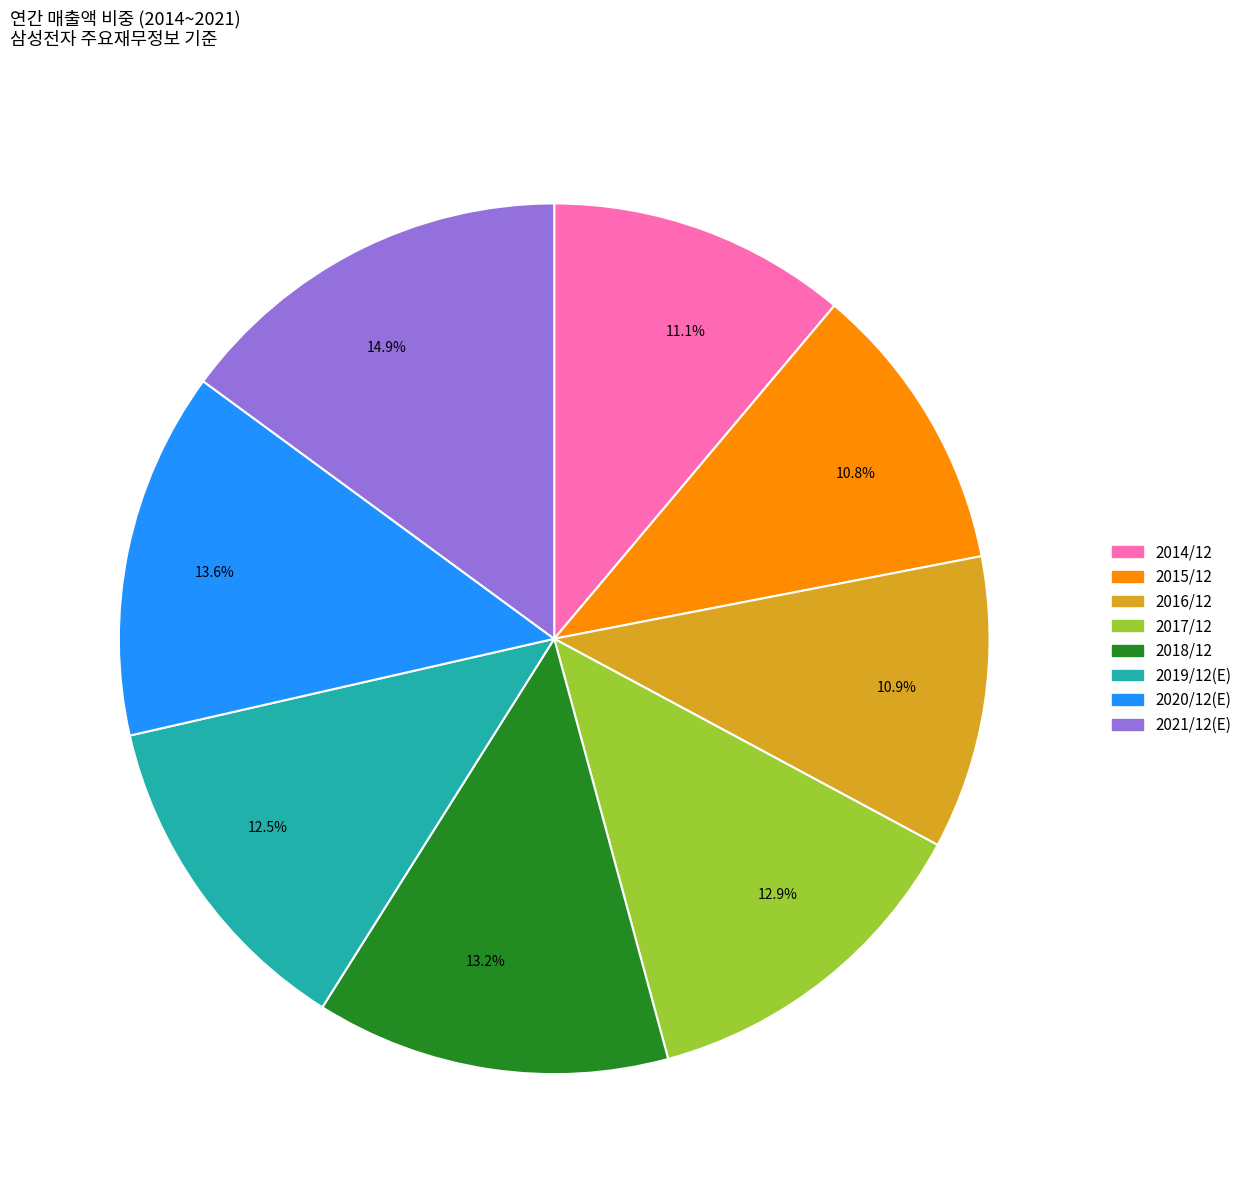

What is the largest slice in the pie chart?

14.9%